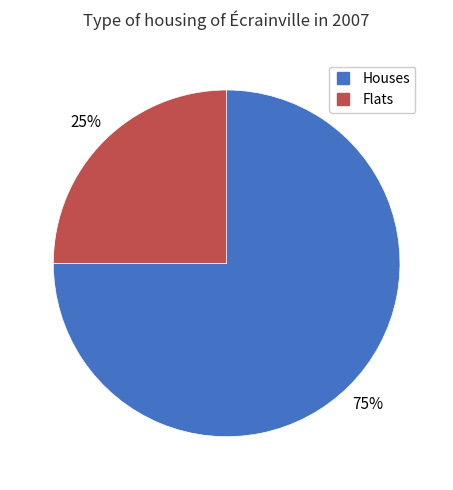

Is there any slice that represents more than half of the pie?

Yes